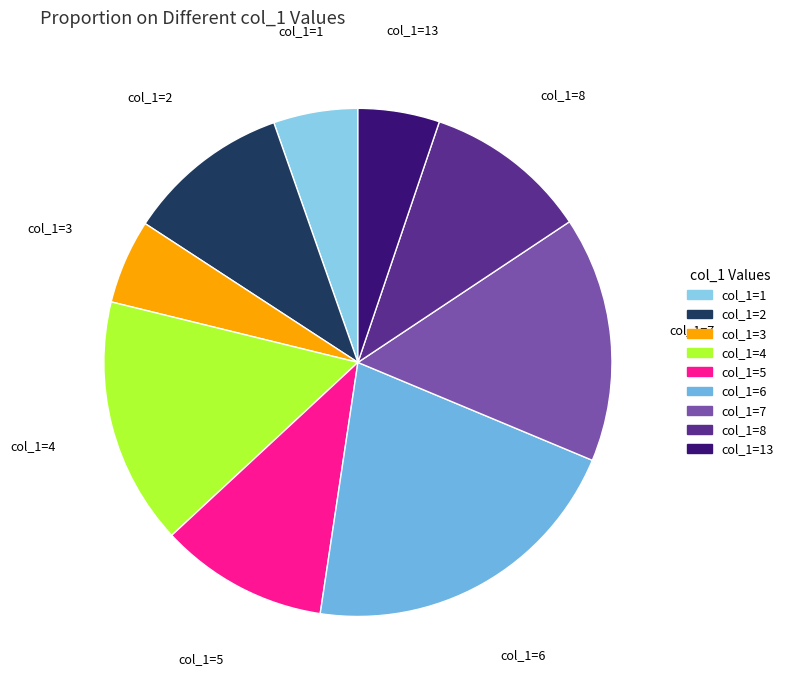

True or false: col_1=3 accounts for 1% of the total.

False